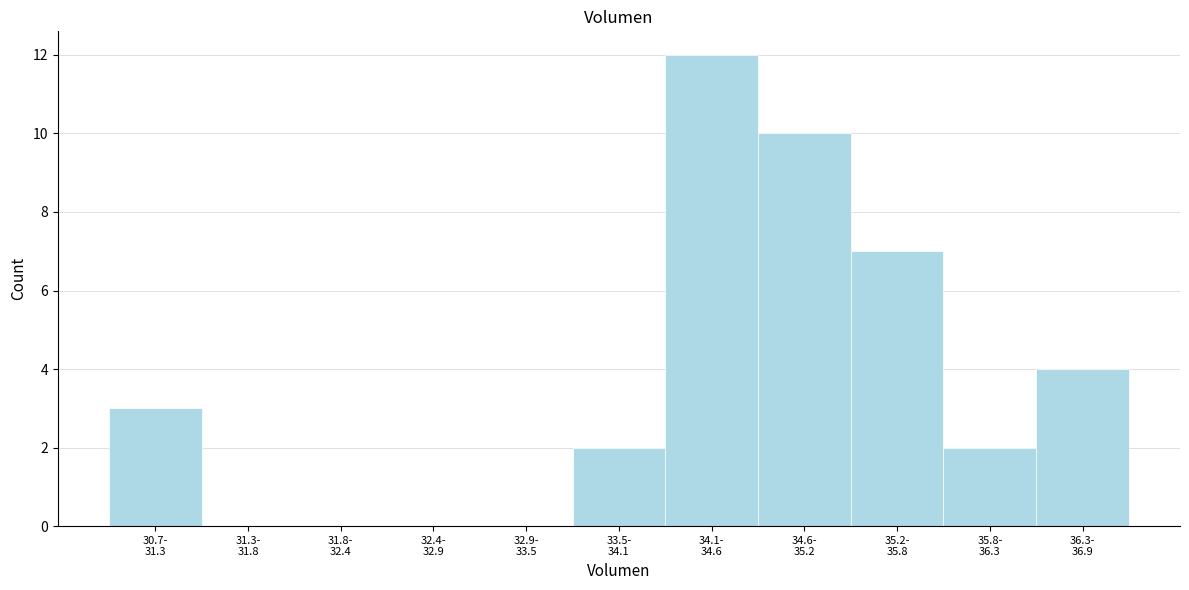

What is the greatest value displayed?

12